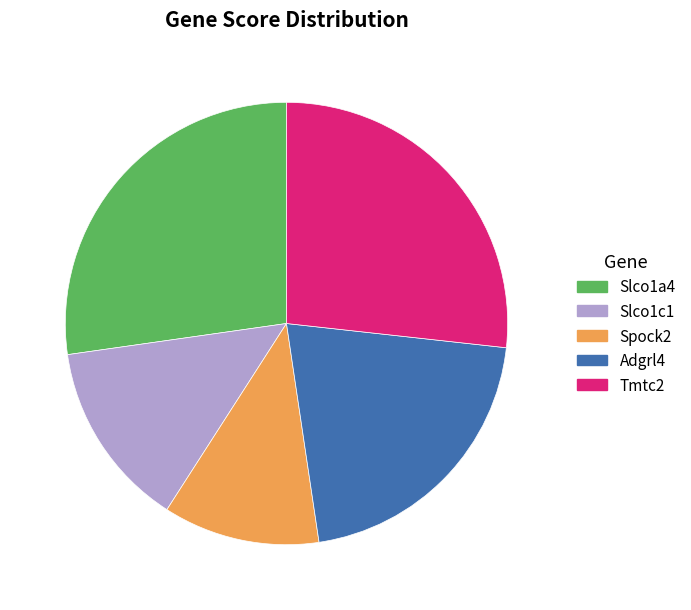

Is it true that Slco1a4 is 27% of the pie?

True